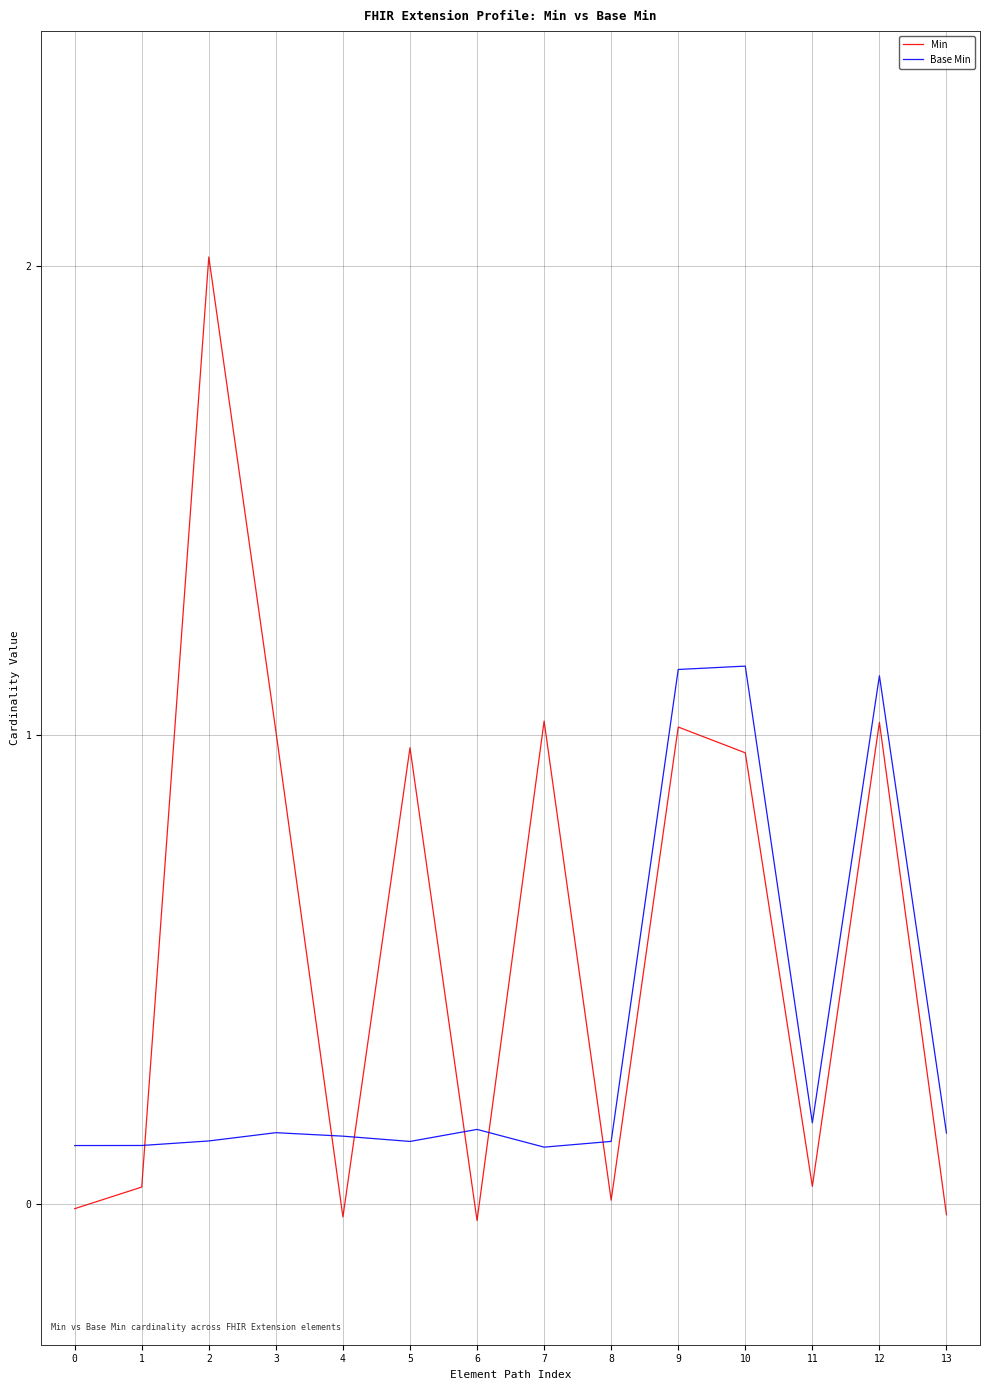

What is the average value of the Base Min series?

0.4